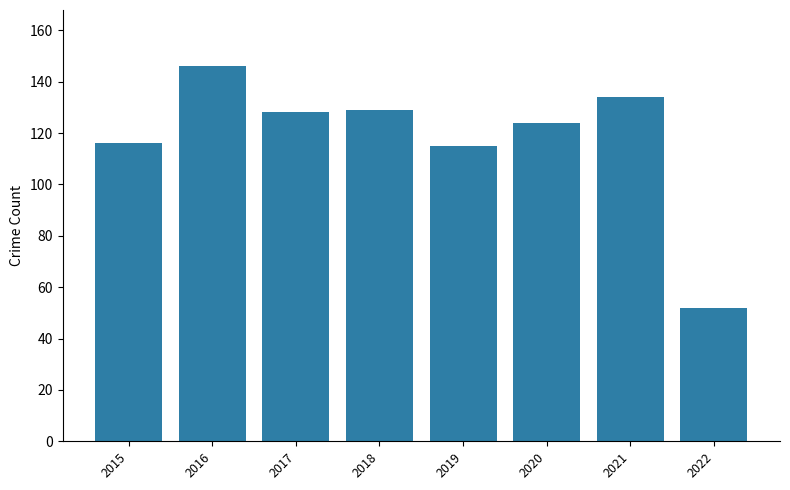

Is it true that the value at 2021 is 134?

True